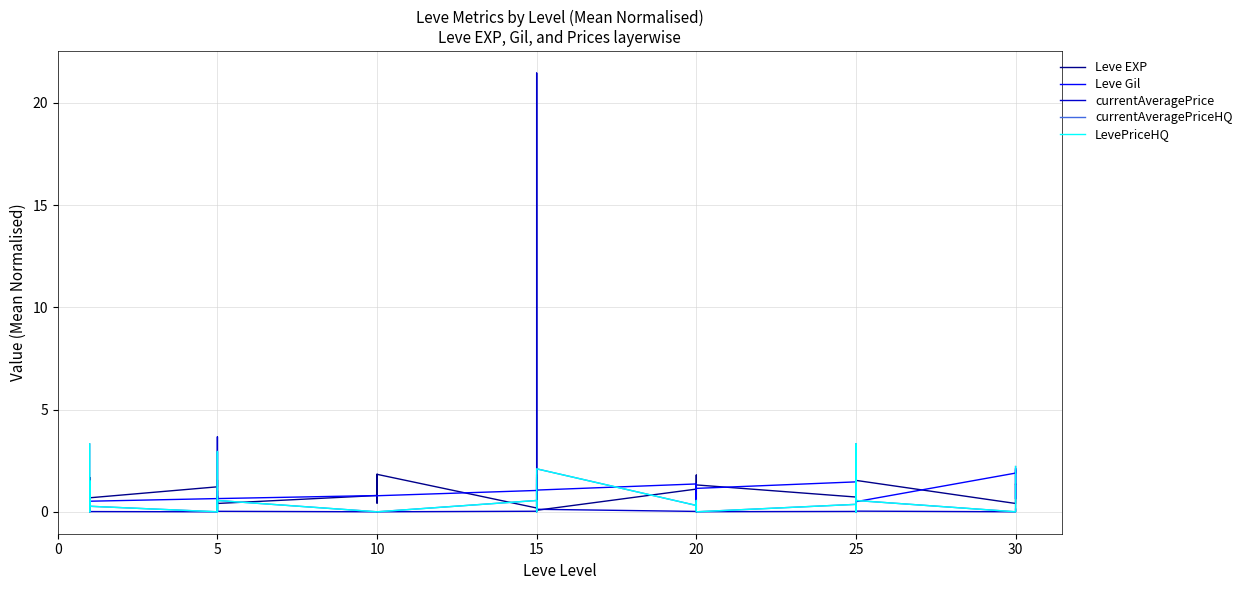

Reading right to left, list all the values displayed in this chart.

Leve EXP: 1.4	1.4	0.4	0.4	1.5	1.2	1.5	0.9	0.9	0.7	1.3	1.8	1.1	1.1	0.8	1.1	0.1	1.8	1.7	0.2	1.7	0.2	1.8	0.8	1.8	0.4	0.6	0.8	0.4	0.4	0.8	0.4	1.6	1.2	0.7	1.7	0.3	0.3	1.7	1.2
Leve Gil: 2.0	0.6	2.1	1.9	0.5	2.6	1.6	0.8	1.3	1.5	1.1	0.5	1.4	1.1	0.5	1.4	1.1	1.6	1.1	1.4	0.8	1.0	0.8	0.8	0.8	0.8	0.8	0.8	0.6	0.8	0.6	0.6	1.0	0.6	0.5	0.5	0.5	0.5	0.5	0.5
currentAveragePrice: 0.1	0.0	0.0	0.0	0.0	0.2	0.0	0.0	0.0	0.0	0.0	0.0	0.0	0.0	0.0	0.0	0.1	0.0	21.5	0.0	0.0	0.0	0.0	0.0	0.0	0.0	0.0	0.0	0.0	0.0	0.1	3.7	0.0	0.0	0.0	0.1	0.0	0.0	0.0	0.9
currentAveragePriceHQ: 2.2	0.2	0.0	0.0	0.6	3.3	0.0	0.3	0.0	0.4	0.0	0.0	0.0	0.6	0.1	0.3	2.1	0.7	0.0	0.1	0.4	0.6	0.0	0.0	0.0	0.0	0.0	0.0	0.6	0.0	1.6	2.9	0.0	0.0	0.3	1.5	0.5	0.6	0.0	3.3
LevePriceHQ: 2.2	0.2	0.0	0.0	0.6	3.3	0.0	0.3	0.0	0.4	0.0	0.0	0.0	0.6	0.1	0.3	2.1	0.7	0.0	0.1	0.4	0.6	0.0	0.0	0.0	0.0	0.0	0.0	0.6	0.0	1.6	2.9	0.0	0.0	0.3	1.5	0.5	0.6	0.0	3.3